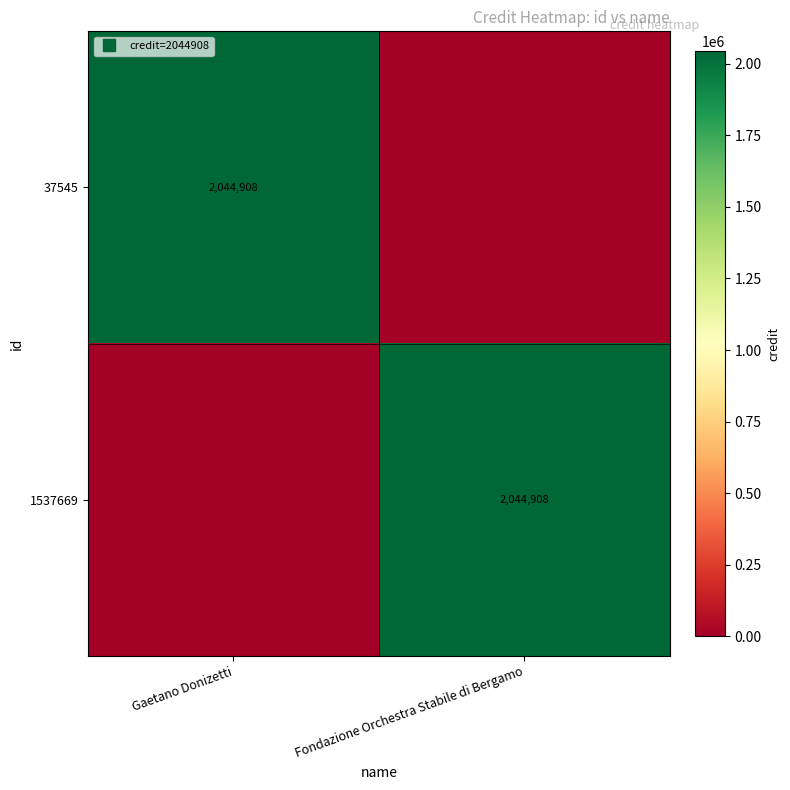

List the series in order of their peak value, lowest first.

37545, 1537669